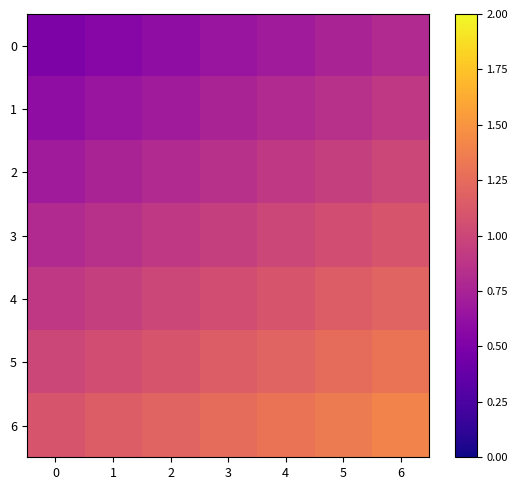

At which category is the sum across all series the highest?

6